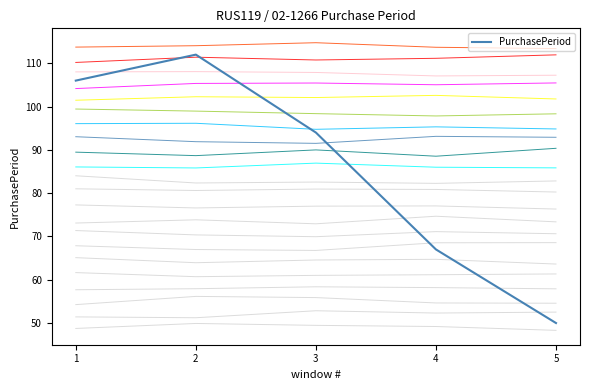

How many data points are less than 94?

2